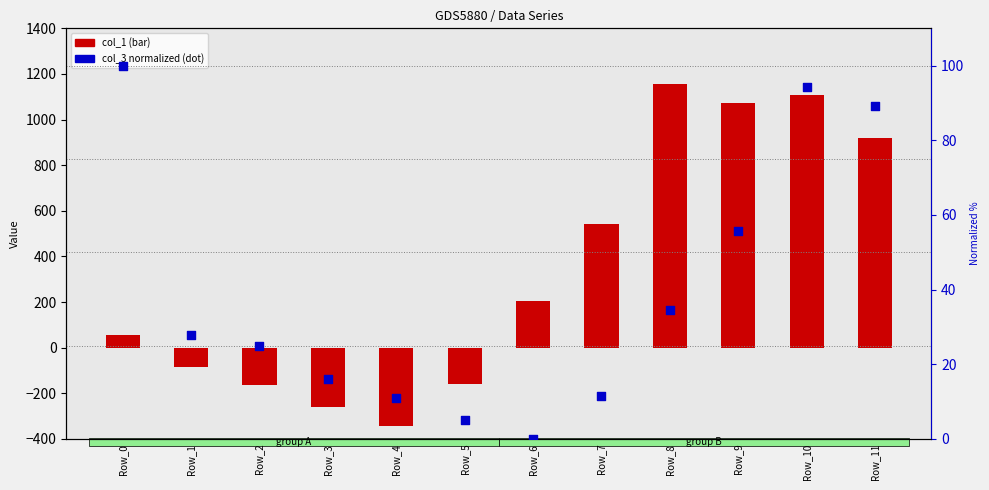

Which series has the largest total across all categories?

col_1